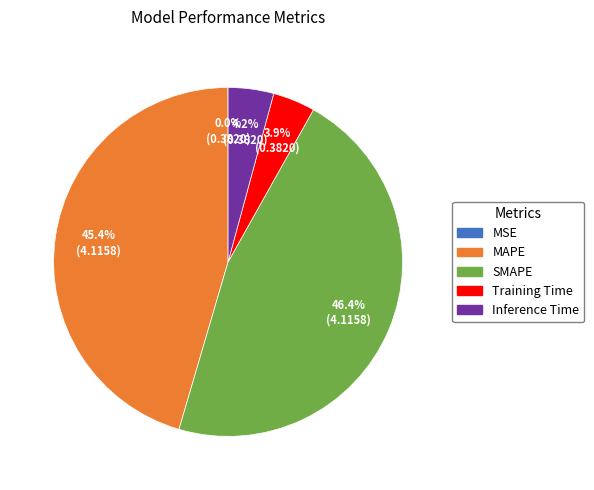

Which slice is the largest?

SMAPE